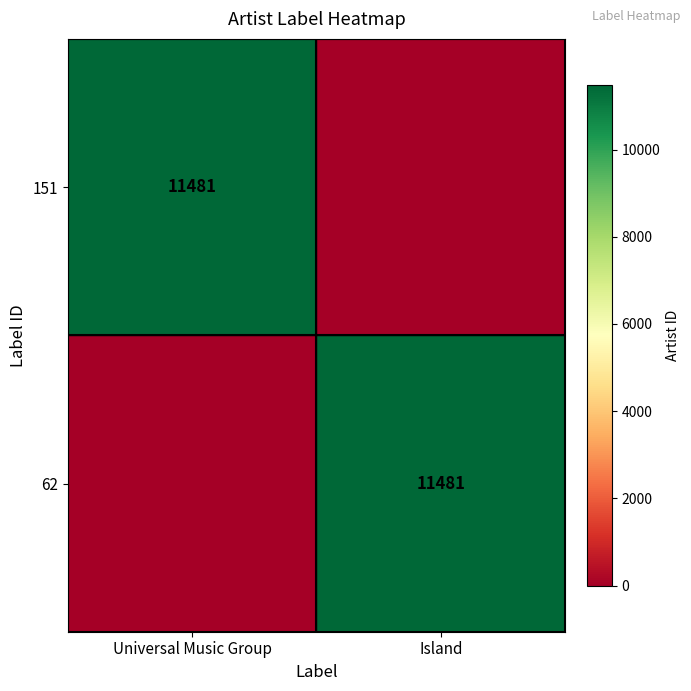

True or false: 62 has a value of 11481 at Island.

True